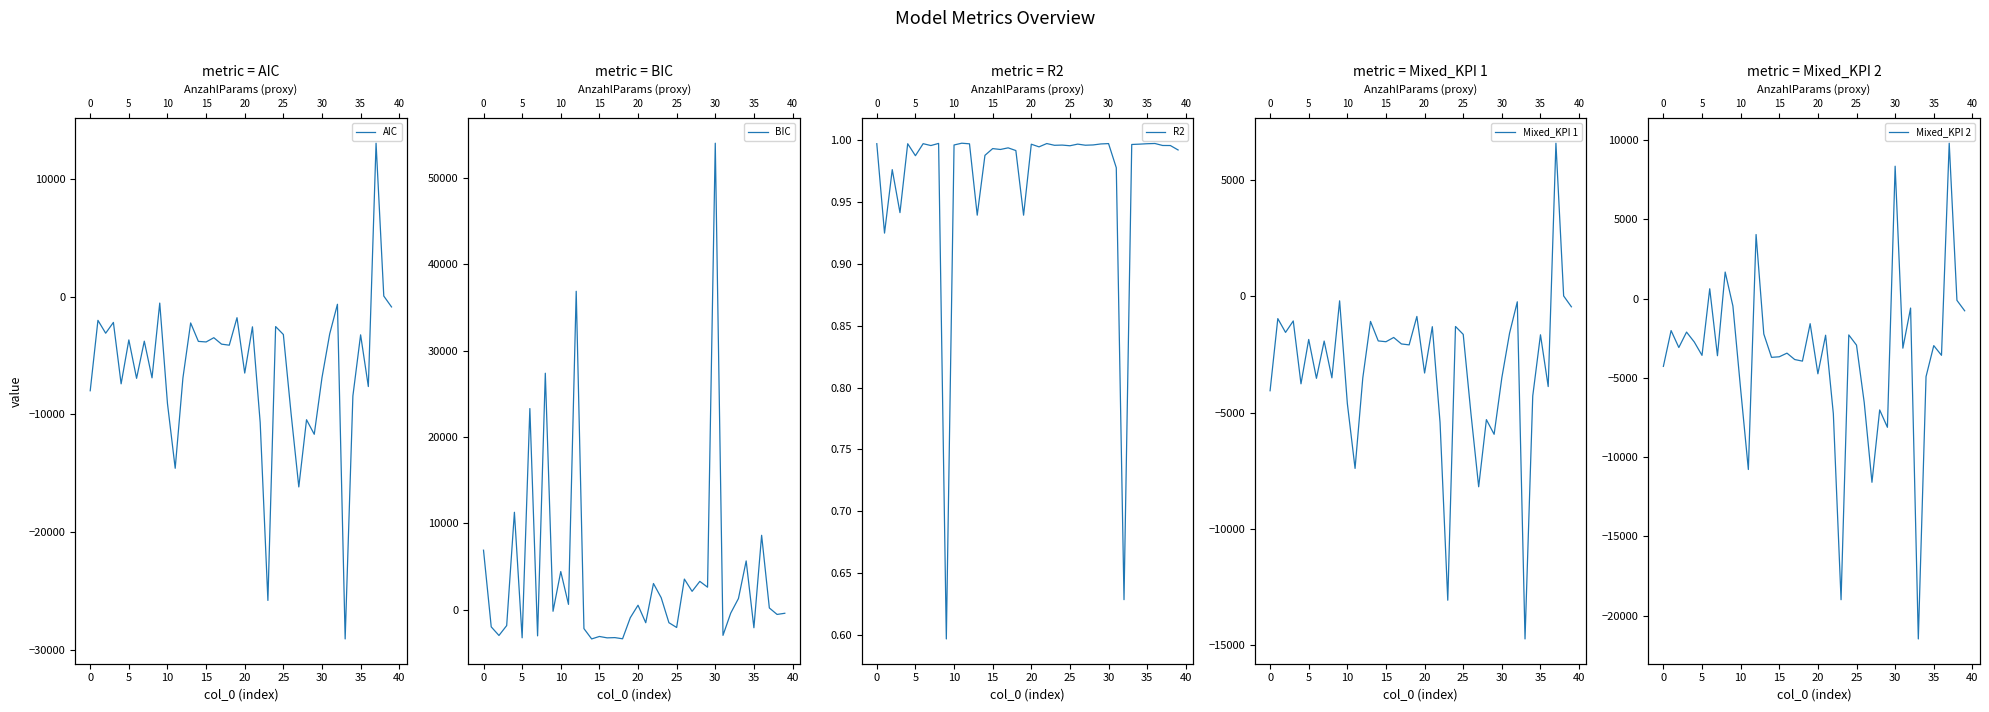

Which category has the lowest value across all series?

33